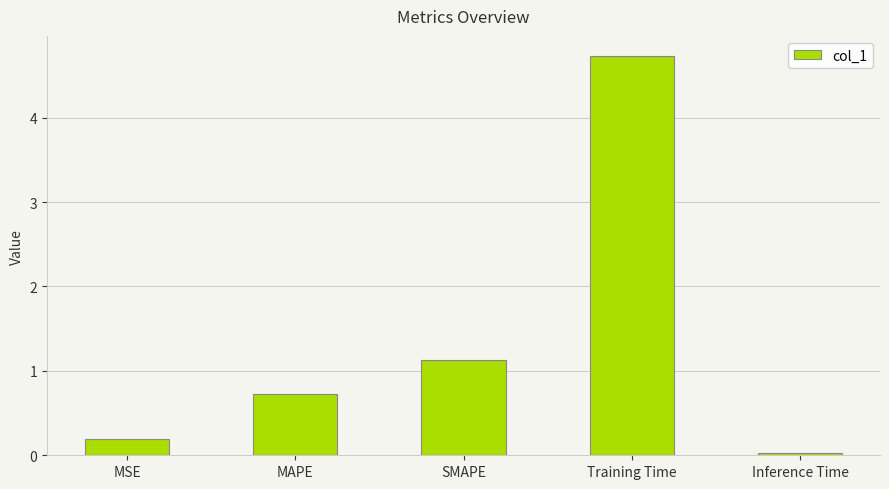

True or false: the data shows 2.0 at Training Time.

False